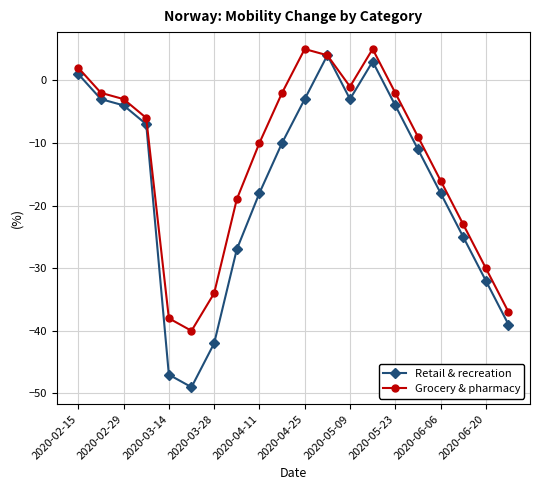

True or false: Grocery & pharmacy has more than 1 interior local peaks.

True